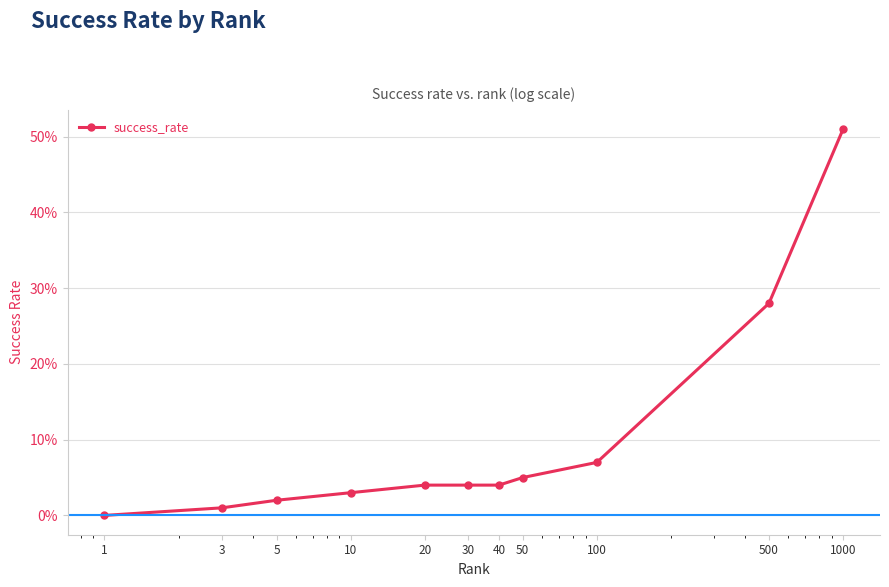

Is this an area chart (filled region under the line)?

No